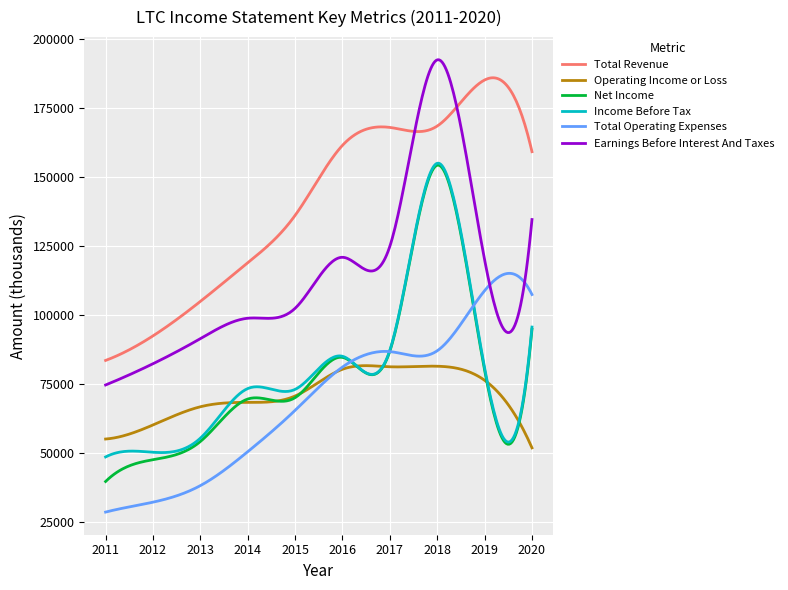

What is the smallest value displayed?

28600.0